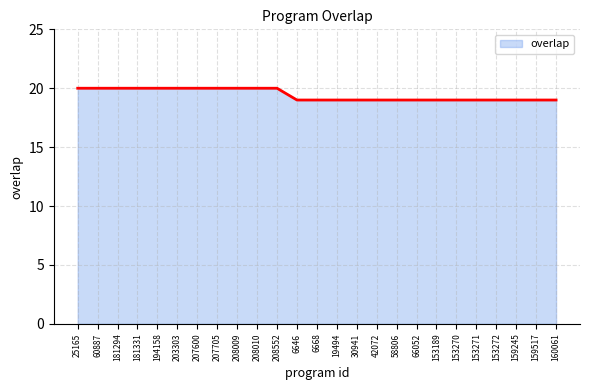

Approximately how many times larger is the value at 181294 compared to 42072?

1.1